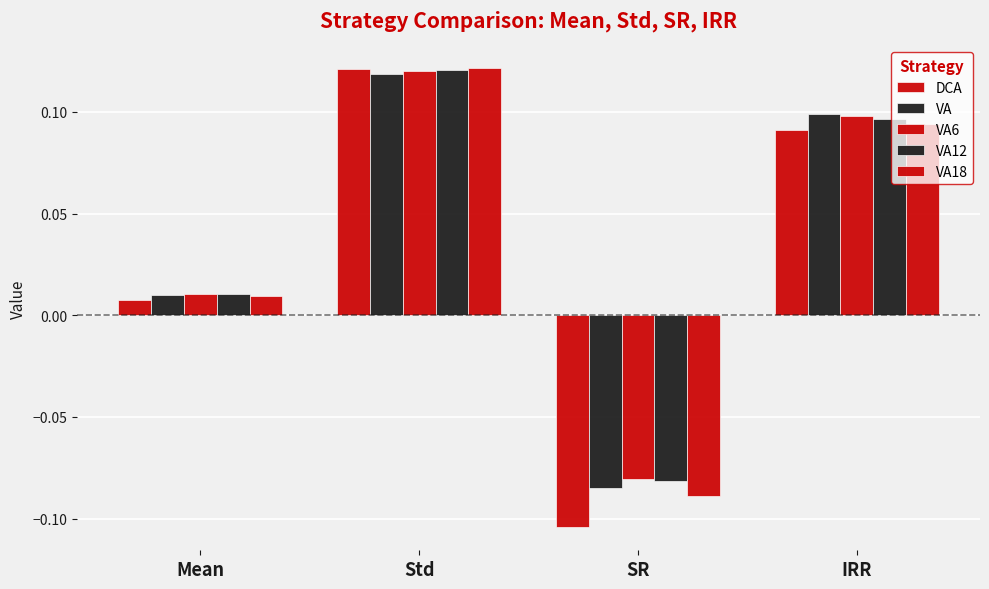

How many data points in DCA are above 0?

3